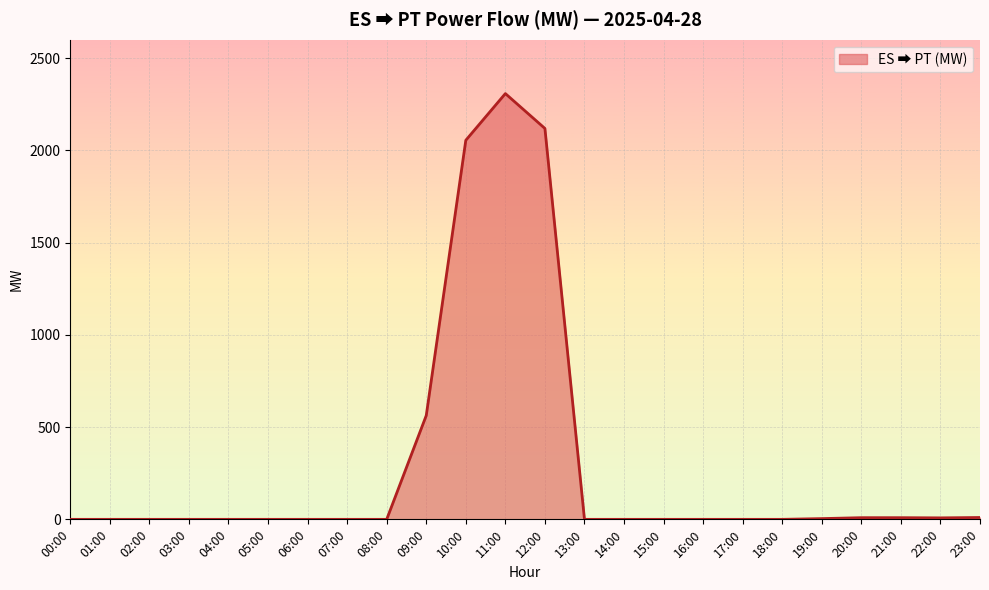

True or false: the data shows 0 at 04:00.

True